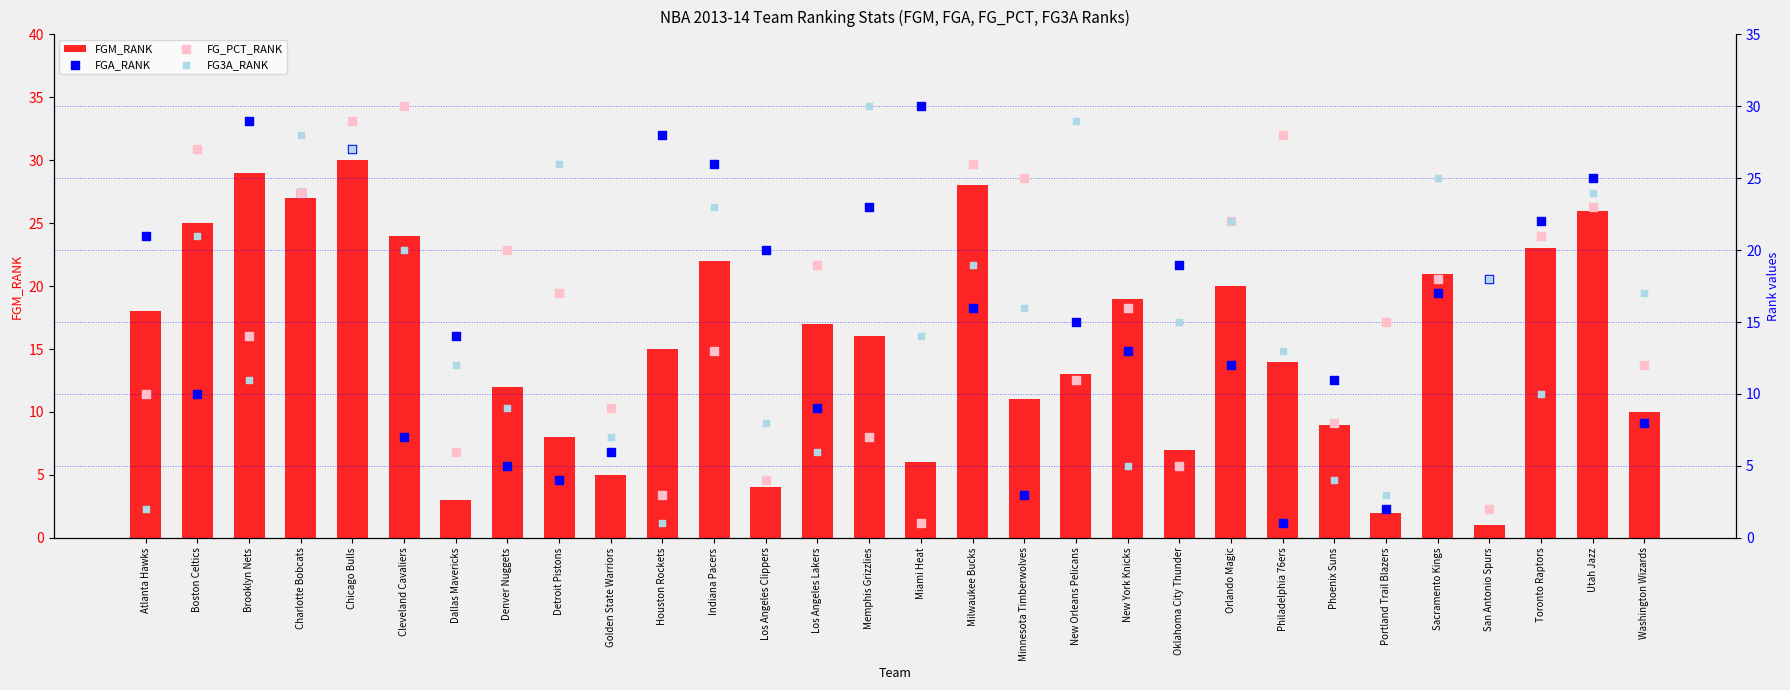

Which series has the largest total across all categories?

FGM_RANK